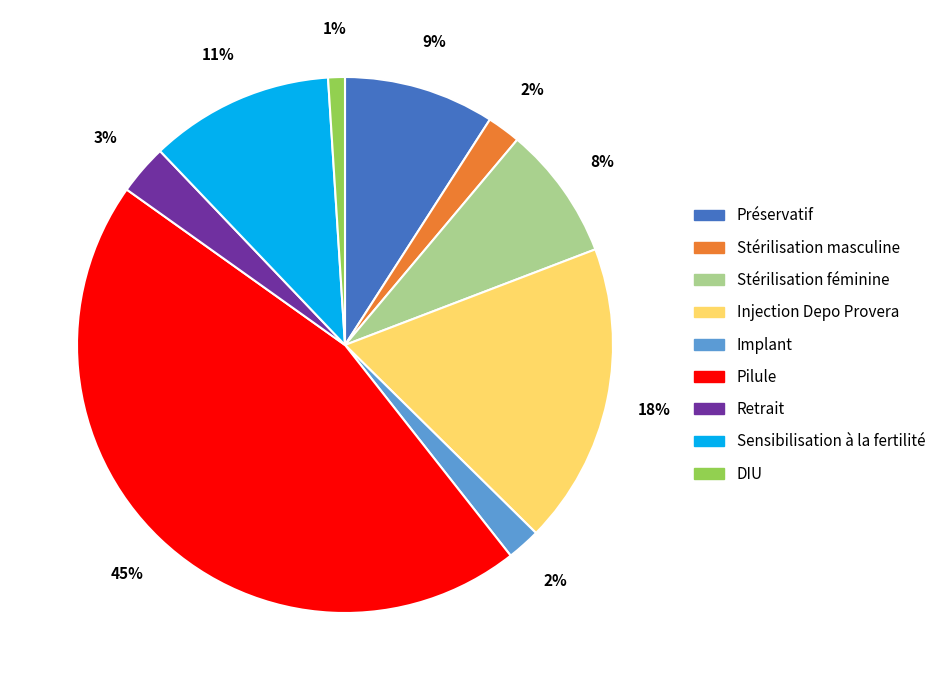

Is there any slice that represents more than half of the pie?

No